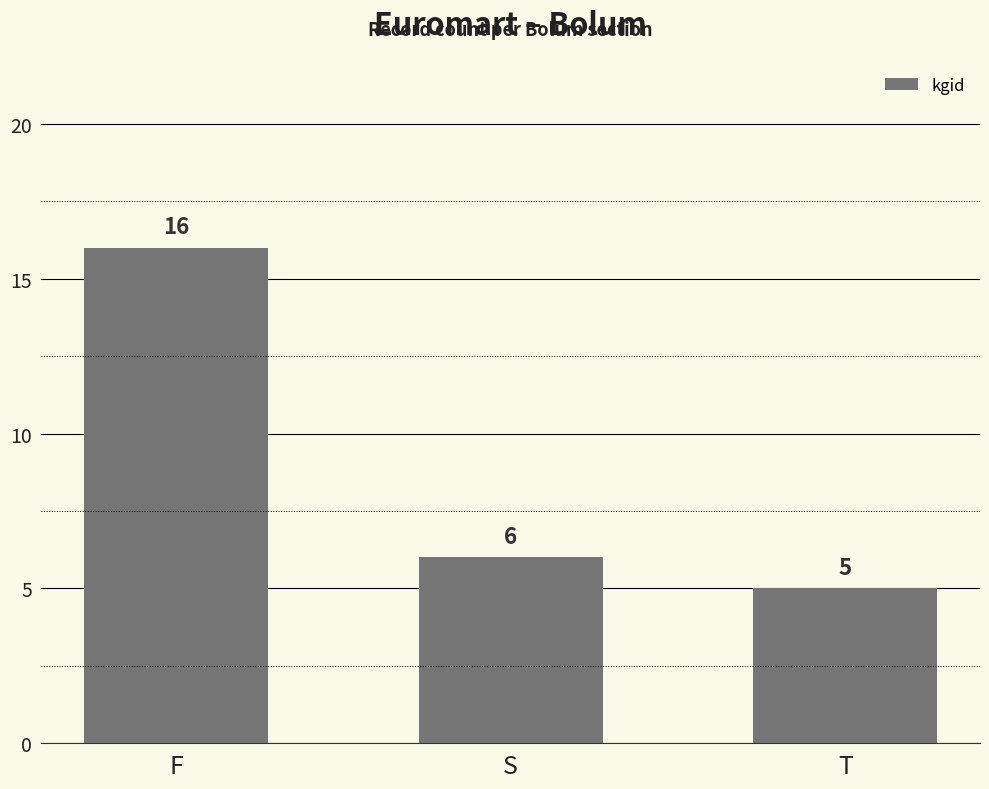

Read the value at T, to the nearest 5.

5